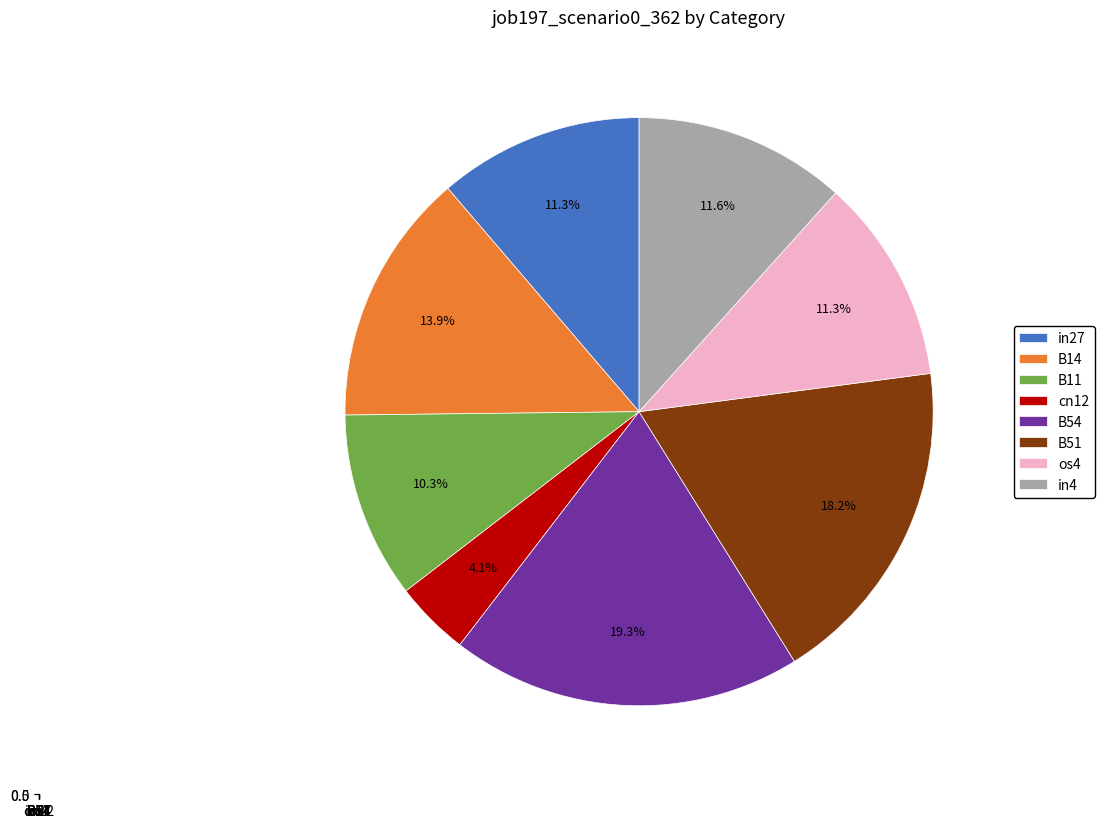

To the nearest percent, what is the difference between the B54 and B51 slice percentages?

1%